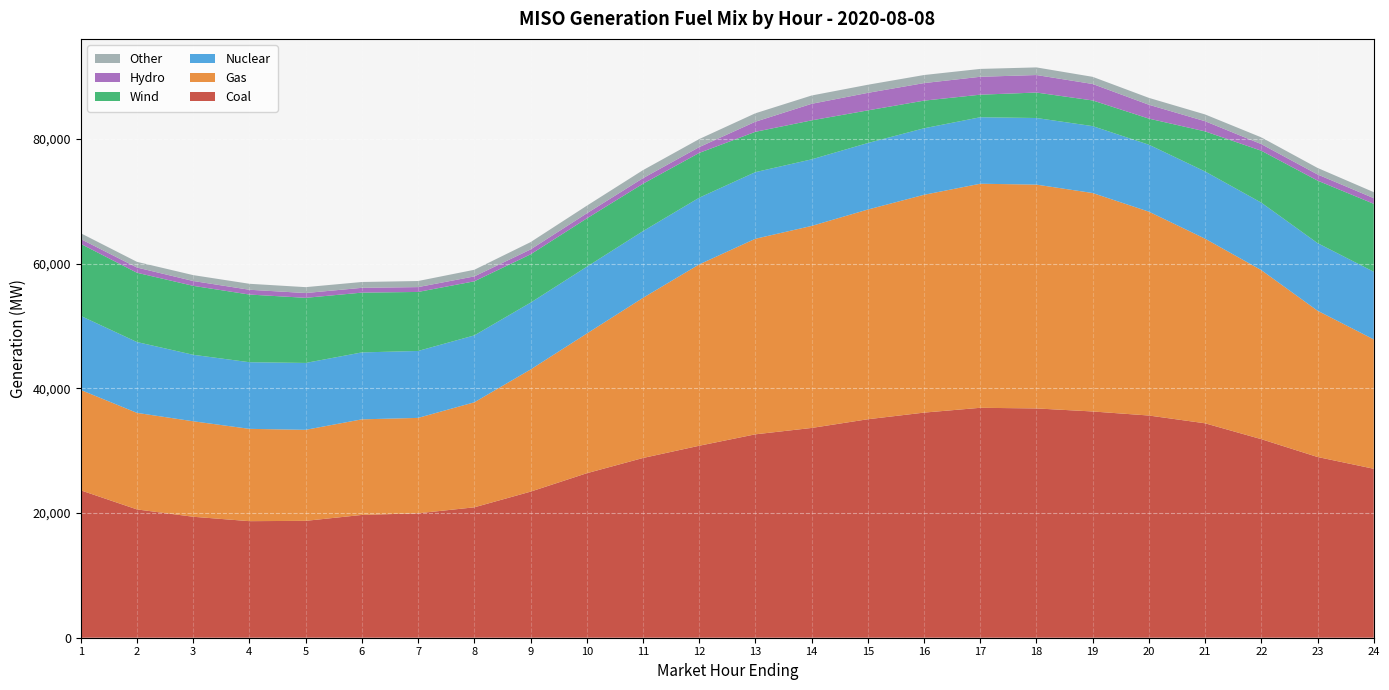

Reading right to left, what are all the values shown in this chart?

Coal: 27089.3	28978.4	31834.7	34379.9	35627.9	36277.0	36763.8	36865.7	36094.0	35029.2	33633.7	32612.6	30779.8	28816.6	26372.3	23419.7	20908.8	19951.9	19686.6	18739.9	18689.9	19395.4	20572.0	23631.9
Gas: 20743.1	23455.4	27103.2	29598.3	32685.8	35025.0	35887.0	35925.8	34923.9	33622.9	32391.3	31354.7	29072.7	25672.9	22390.4	19580.8	16837.2	15294.3	15327.5	14593.5	14800.4	15309.3	15478.7	16093.6
Nuclear: 10845.7	10839.1	10819.9	10778.1	10735.2	10727.6	10677.8	10659.0	10663.3	10666.4	10672.3	10685.4	10692.7	10701.0	10712.3	10716.1	10726.7	10732.8	10731.9	10724.9	10683.2	10659.9	11357.1	11871.3
Wind: 10892.6	10023.5	8326.2	6427.9	4183.1	4115.9	4083.4	3617.5	4434.1	5232.0	6252.3	6463.9	7184.3	7595.7	7748.1	7748.8	8672.4	9462.9	9584.9	10441.0	10849.7	11055.9	11108.7	11554.1
Hydro: 909.9	984.1	1058.9	1630.2	2222.1	2638.2	2809.0	2871.7	2813.0	2809.6	2654.4	1617.9	929.5	894.3	815.2	785.2	786.1	776.1	770.0	767.1	768.7	775.7	837.7	768.4
Other: 960.5	1045.3	1081.4	1086.5	1104.2	1147.7	1221.7	1262.5	1292.3	1300.6	1332.4	1352.3	1291.3	1285.6	1220.4	1172.1	1062.3	974.6	936.4	943.8	957.7	941.9	910.8	934.3